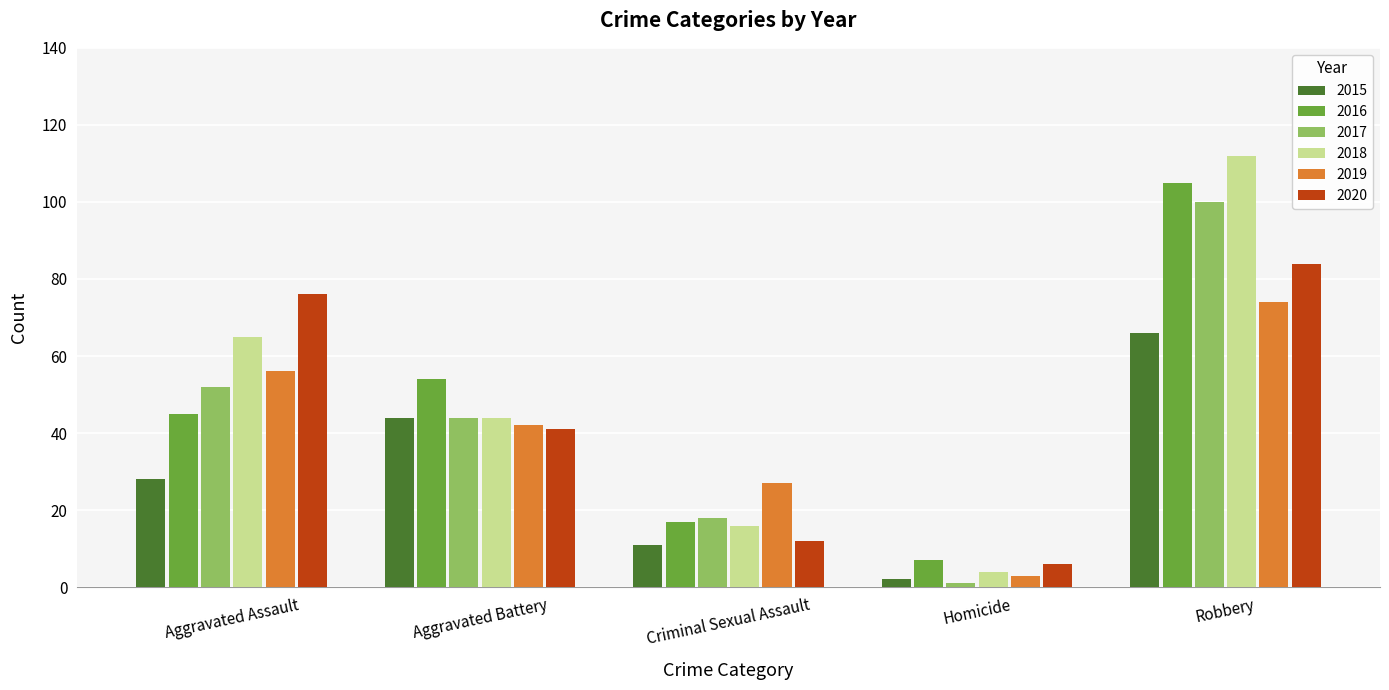

Reading left to right, list all the values displayed in this chart.

2015: 28	44	11	2	66
2016: 45	54	17	7	105
2017: 52	44	18	1	100
2018: 65	44	16	4	112
2019: 56	42	27	3	74
2020: 76	41	12	6	84